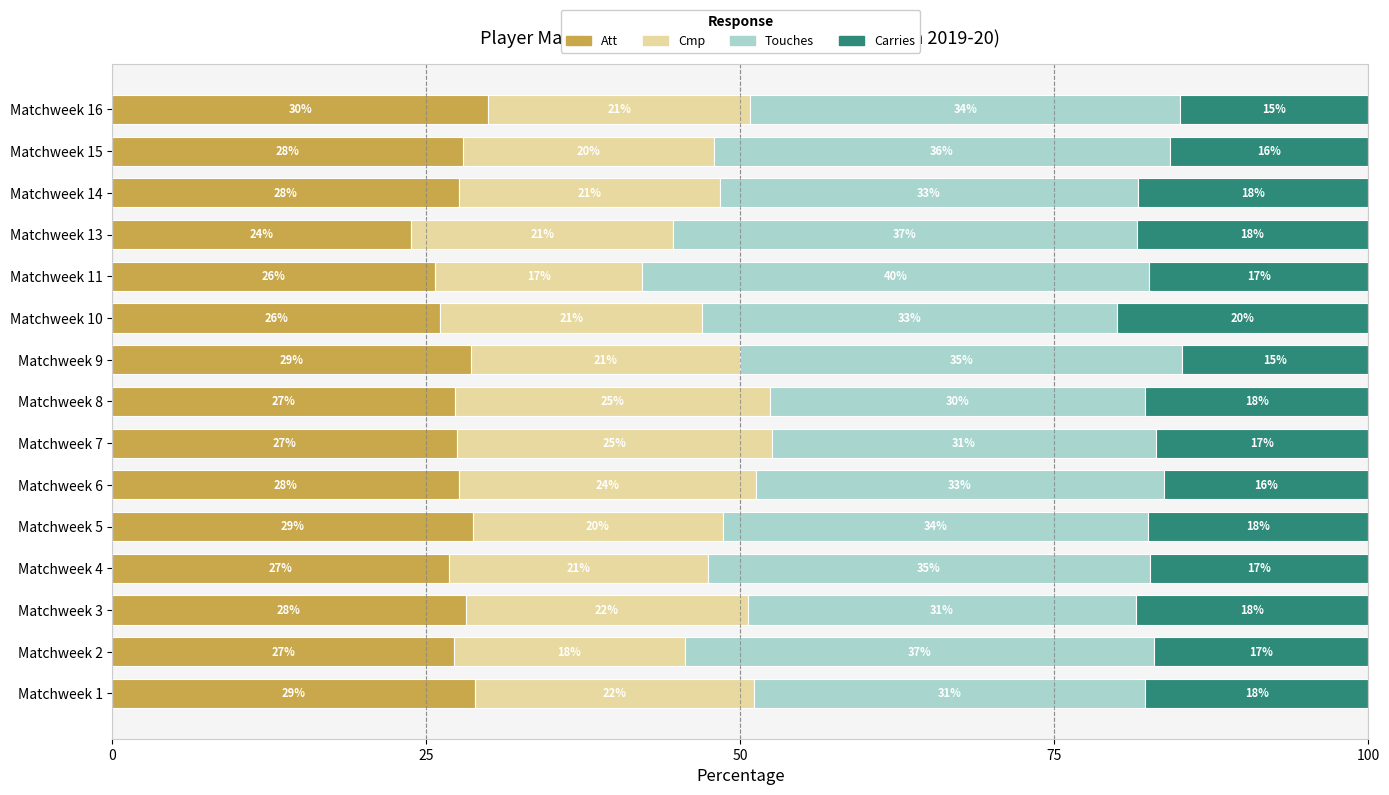

What is the total value across all series at Matchweek 13?

100.0